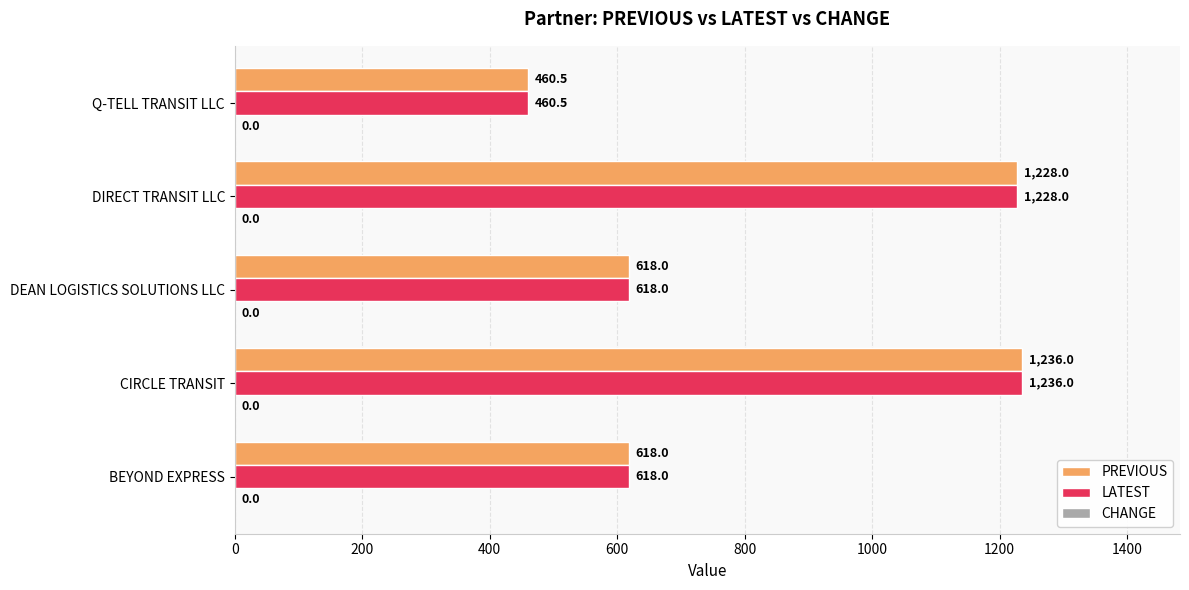

The LATEST series shows 912.6 at DEAN LOGISTICS SOLUTIONS LLC. True or false?

False